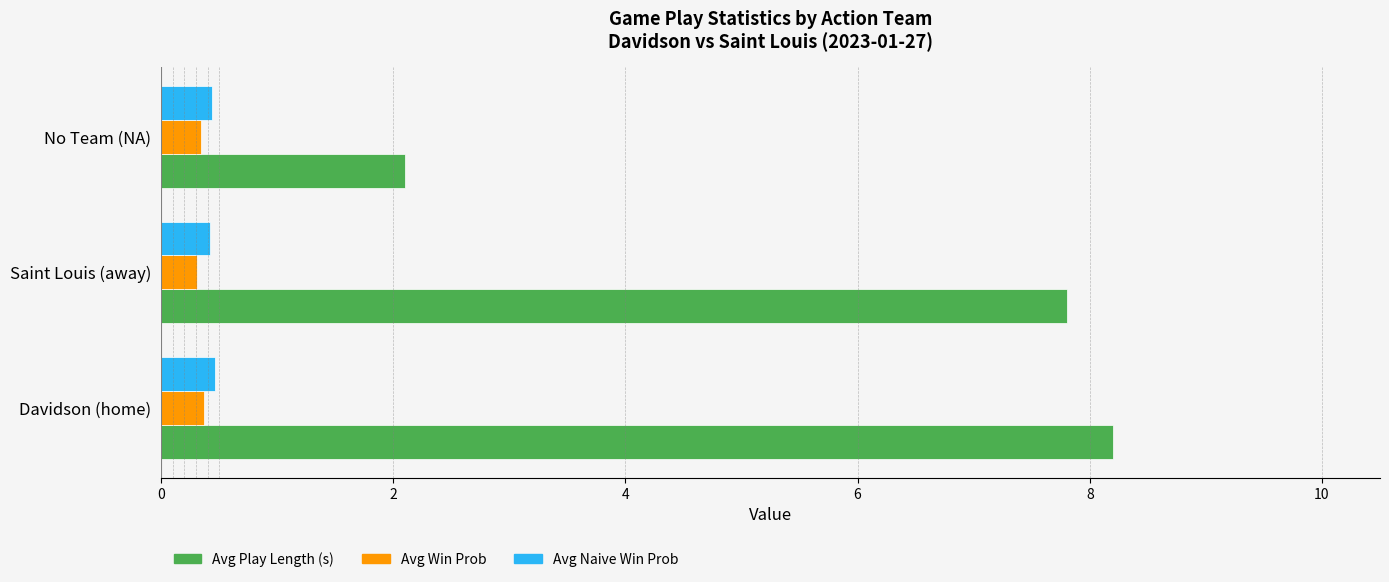

True or false: Avg Play Length (s) has a value of 2.1 at No Team (NA).

True